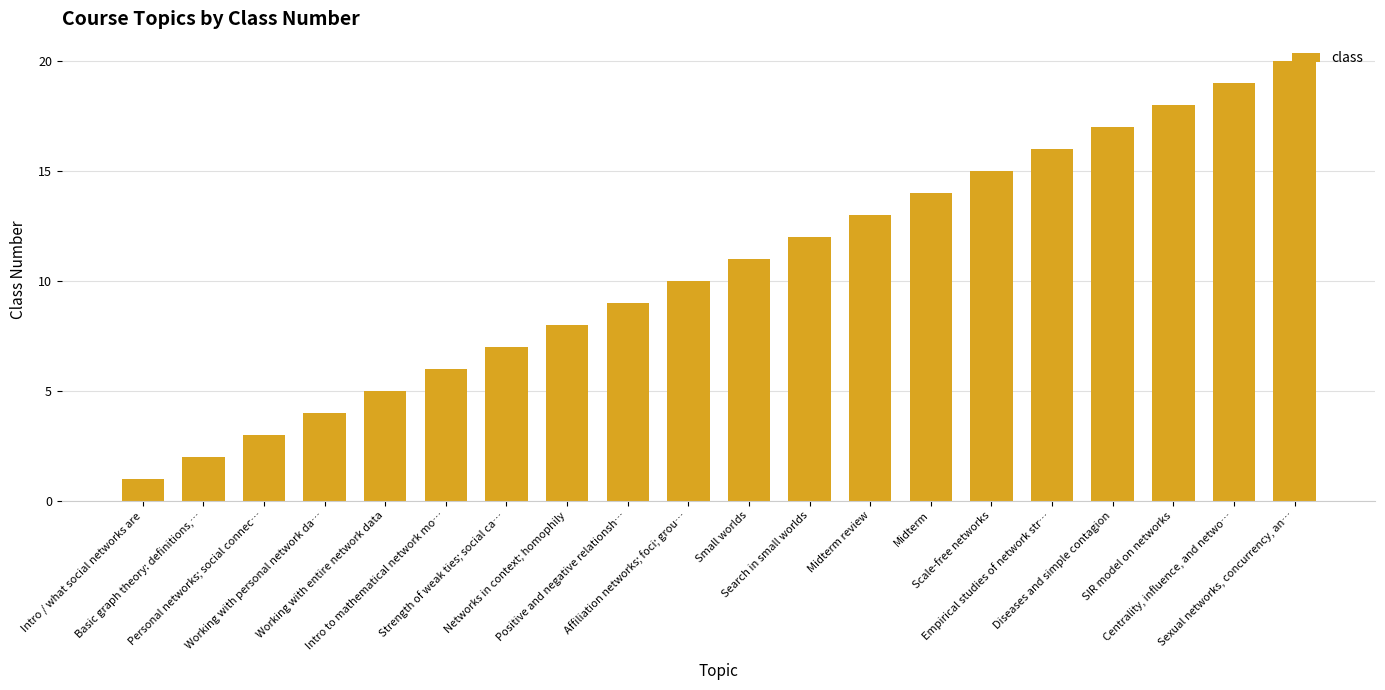

What is the label of the 14th bar from the left?

Midterm